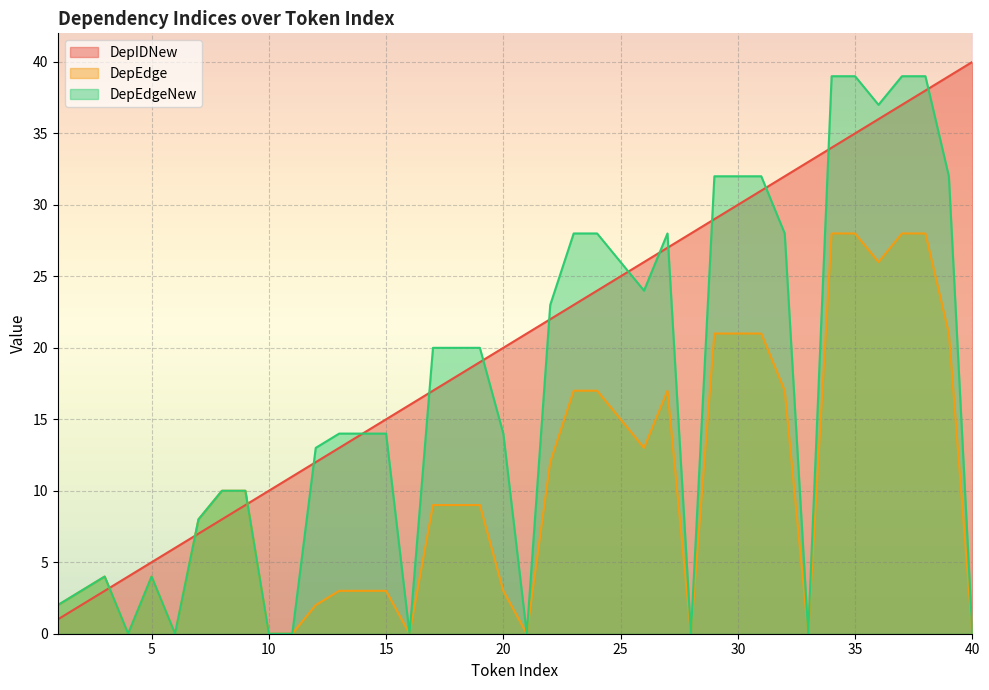

Reading right to left, list all the values displayed in this chart.

DepIDNew: 40=40	39=39	38=38	37=37	36=36	35=35	34=34	33=33	32=32	31=31	30=30	29=29	28=28	27=27	26=26	25=25	24=24	23=23	22=22	21=21	20=20	19=19	18=18	17=17	16=16	15=15	14=14	13=13	12=12	11=11	10=10	9=9	8=8	7=7	6=6	5=5	4=4	3=3	2=2	1=1
DepEdge: 40=0	39=21	38=28	37=28	36=26	35=28	34=28	33=0	32=17	31=21	30=21	29=21	28=0	27=17	26=13	25=15	24=17	23=17	22=12	21=0	20=3	19=9	18=9	17=9	16=0	15=3	14=3	13=3	12=2	11=0	10=0	9=10	8=10	7=8	6=0	5=4	4=0	3=4	2=3	1=2
DepEdgeNew: 40=0	39=32	38=39	37=39	36=37	35=39	34=39	33=0	32=28	31=32	30=32	29=32	28=0	27=28	26=24	25=26	24=28	23=28	22=23	21=0	20=14	19=20	18=20	17=20	16=0	15=14	14=14	13=14	12=13	11=0	10=0	9=10	8=10	7=8	6=0	5=4	4=0	3=4	2=3	1=2